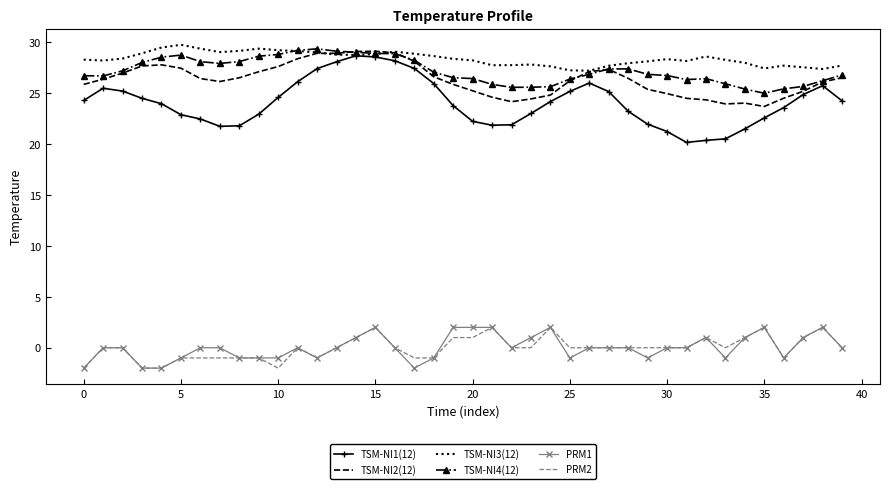

True or false: PRM1 and TSM-NI4(12) intersect in this chart.

False